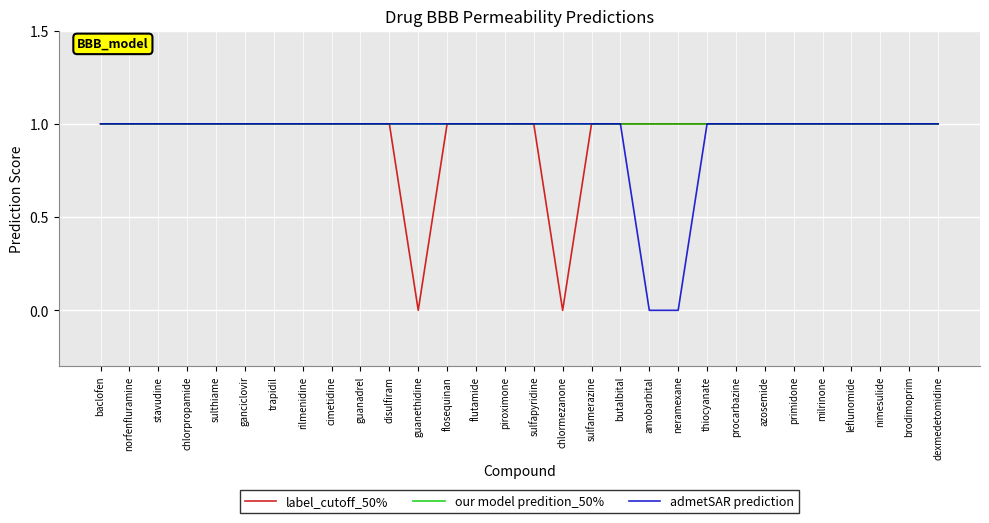

Is it true that admetSAR prediction equals 2 at butalbital?

False